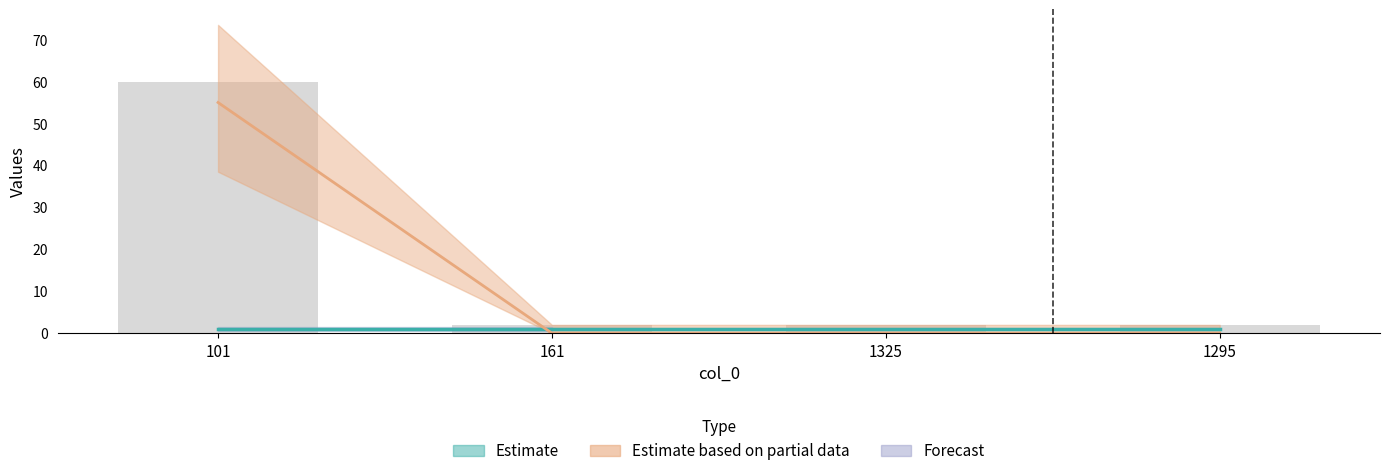

At which category does the chart reach its minimum across all series?

161